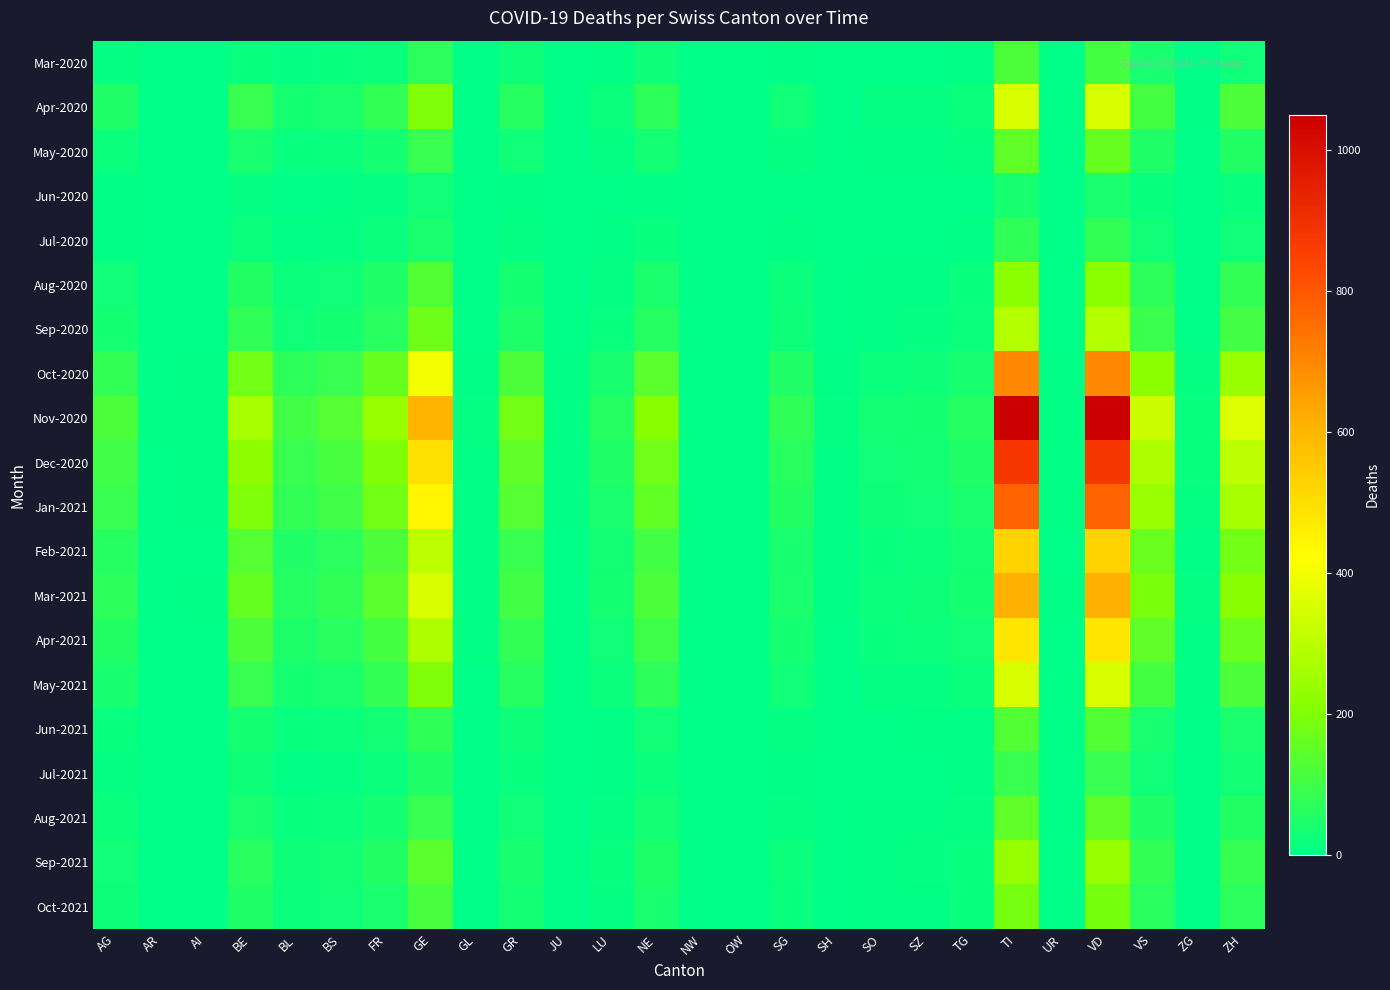

Reading right to left, what are all the values shown in this chart?

Mar-2020: ZH=27	ZG=1	VS=37	VD=110	UR=0	TI=120	TG=7	SZ=4	SO=2	SH=1	SG=7	OW=0	NW=0	NE=22	LU=7	JU=0	GR=23	GL=2	GE=68	FR=20	BS=16	BL=10	BE=16	AI=2	AR=0	AG=11
Apr-2020: ZH=120	ZG=5	VS=110	VD=350	UR=3	TI=350	TG=20	SZ=12	SO=10	SH=3	SG=25	OW=1	NW=0	NE=70	LU=20	JU=2	GR=60	GL=4	GE=200	FR=80	BS=45	BL=35	BE=90	AI=4	AR=1	AG=50
May-2020: ZH=55	ZG=2	VS=50	VD=160	UR=1	TI=150	TG=10	SZ=6	SO=5	SH=1	SG=12	OW=0	NW=0	NE=30	LU=10	JU=1	GR=25	GL=2	GE=90	FR=35	BS=20	BL=15	BE=40	AI=2	AR=1	AG=20
Jun-2020: ZH=15	ZG=1	VS=14	VD=45	UR=0	TI=40	TG=3	SZ=2	SO=1	SH=0	SG=3	OW=0	NW=0	NE=8	LU=3	JU=0	GR=7	GL=0	GE=25	FR=10	BS=6	BL=4	BE=10	AI=1	AR=0	AG=5
Jul-2020: ZH=28	ZG=1	VS=25	VD=80	UR=1	TI=75	TG=5	SZ=3	SO=2	SH=1	SG=6	OW=0	NW=0	NE=15	LU=5	JU=1	GR=12	GL=1	GE=45	FR=18	BS=10	BL=7	BE=18	AI=1	AR=1	AG=8
Aug-2020: ZH=80	ZG=3	VS=70	VD=220	UR=2	TI=220	TG=14	SZ=8	SO=6	SH=2	SG=18	OW=0	NW=0	NE=45	LU=12	JU=2	GR=35	GL=2	GE=130	FR=50	BS=25	BL=20	BE=55	AI=2	AR=2	AG=25
Sep-2020: ZH=105	ZG=4	VS=92	VD=290	UR=2	TI=290	TG=18	SZ=10	SO=8	SH=2	SG=24	OW=1	NW=0	NE=60	LU=16	JU=2	GR=48	GL=3	GE=170	FR=65	BS=35	BL=28	BE=75	AI=3	AR=2	AG=35
Oct-2020: ZH=240	ZG=10	VS=220	VD=700	UR=5	TI=700	TG=40	SZ=24	SO=20	SH=6	SG=50	OW=2	NW=1	NE=140	LU=40	JU=5	GR=120	GL=7	GE=400	FR=160	BS=90	BL=70	BE=180	AI=5	AR=3	AG=80
Nov-2020: ZH=360	ZG=15	VS=330	VD=1050	UR=8	TI=1050	TG=60	SZ=36	SO=30	SH=9	SG=75	OW=3	NW=2	NE=210	LU=60	JU=7	GR=180	GL=10	GE=600	FR=240	BS=135	BL=105	BE=270	AI=8	AR=5	AG=120
Dec-2020: ZH=300	ZG=13	VS=275	VD=875	UR=7	TI=875	TG=50	SZ=30	SO=25	SH=8	SG=63	OW=3	NW=2	NE=175	LU=50	JU=6	GR=150	GL=8	GE=500	FR=200	BS=113	BL=88	BE=225	AI=7	AR=4	AG=100
Jan-2021: ZH=267	ZG=12	VS=244	VD=778	UR=6	TI=778	TG=44	SZ=27	SO=22	SH=7	SG=56	OW=2	NW=2	NE=155	LU=44	JU=5	GR=133	GL=7	GE=445	FR=178	BS=100	BL=78	BE=200	AI=6	AR=4	AG=90
Feb-2021: ZH=180	ZG=8	VS=165	VD=525	UR=4	TI=525	TG=30	SZ=18	SO=15	SH=5	SG=38	OW=2	NW=1	NE=105	LU=30	JU=4	GR=90	GL=5	GE=300	FR=120	BS=68	BL=52	BE=135	AI=4	AR=3	AG=60
Mar-2021: ZH=210	ZG=9	VS=192	VD=612	UR=5	TI=612	TG=35	SZ=21	SO=17	SH=6	SG=44	OW=2	NW=1	NE=122	LU=35	JU=4	GR=105	GL=6	GE=350	FR=140	BS=79	BL=61	BE=157	AI=5	AR=3	AG=70
Apr-2021: ZH=165	ZG=7	VS=151	VD=481	UR=4	TI=481	TG=28	SZ=17	SO=14	SH=4	SG=35	OW=1	NW=1	NE=96	LU=28	JU=3	GR=82	GL=5	GE=275	FR=110	BS=62	BL=48	BE=123	AI=4	AR=2	AG=55
May-2021: ZH=120	ZG=5	VS=110	VD=350	UR=3	TI=350	TG=20	SZ=12	SO=10	SH=3	SG=25	OW=1	NW=0	NE=70	LU=20	JU=2	GR=60	GL=4	GE=200	FR=80	BS=45	BL=35	BE=90	AI=3	AR=2	AG=40
Jun-2021: ZH=45	ZG=2	VS=41	VD=131	UR=1	TI=131	TG=8	SZ=5	SO=4	SH=1	SG=10	OW=0	NW=0	NE=26	LU=8	JU=1	GR=23	GL=1	GE=75	FR=30	BS=17	BL=13	BE=34	AI=1	AR=1	AG=15
Jul-2021: ZH=30	ZG=1	VS=28	VD=88	UR=1	TI=88	TG=5	SZ=3	SO=2	SH=1	SG=6	OW=0	NW=0	NE=17	LU=5	JU=0	GR=15	GL=1	GE=50	FR=20	BS=11	BL=8	BE=22	AI=1	AR=0	AG=10
Aug-2021: ZH=55	ZG=2	VS=50	VD=150	UR=1	TI=150	TG=10	SZ=6	SO=5	SH=1	SG=12	OW=0	NW=0	NE=30	LU=10	JU=1	GR=25	GL=2	GE=90	FR=35	BS=20	BL=15	BE=40	AI=2	AR=1	AG=18
Sep-2021: ZH=86	ZG=3	VS=78	VD=234	UR=2	TI=234	TG=16	SZ=9	SO=8	SH=2	SG=19	OW=1	NW=0	NE=47	LU=15	JU=1	GR=39	GL=2	GE=140	FR=55	BS=31	BL=23	BE=63	AI=3	AR=1	AG=28
Oct-2021: ZH=68	ZG=3	VS=62	VD=187	UR=2	TI=187	TG=13	SZ=8	SO=6	SH=2	SG=15	OW=1	NW=0	NE=38	LU=12	JU=1	GR=31	GL=2	GE=112	FR=44	BS=25	BL=18	BE=50	AI=2	AR=1	AG=22